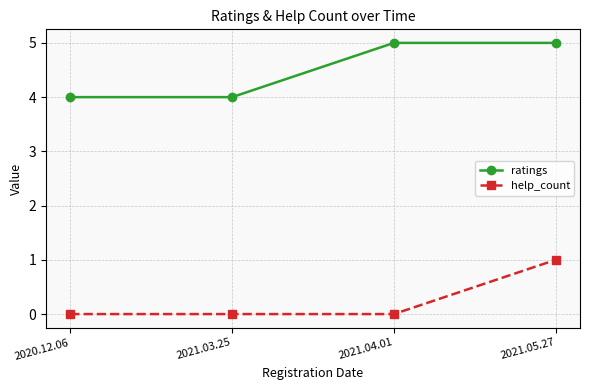

True or false: help_count has more than 1 points higher than both neighbors.

False